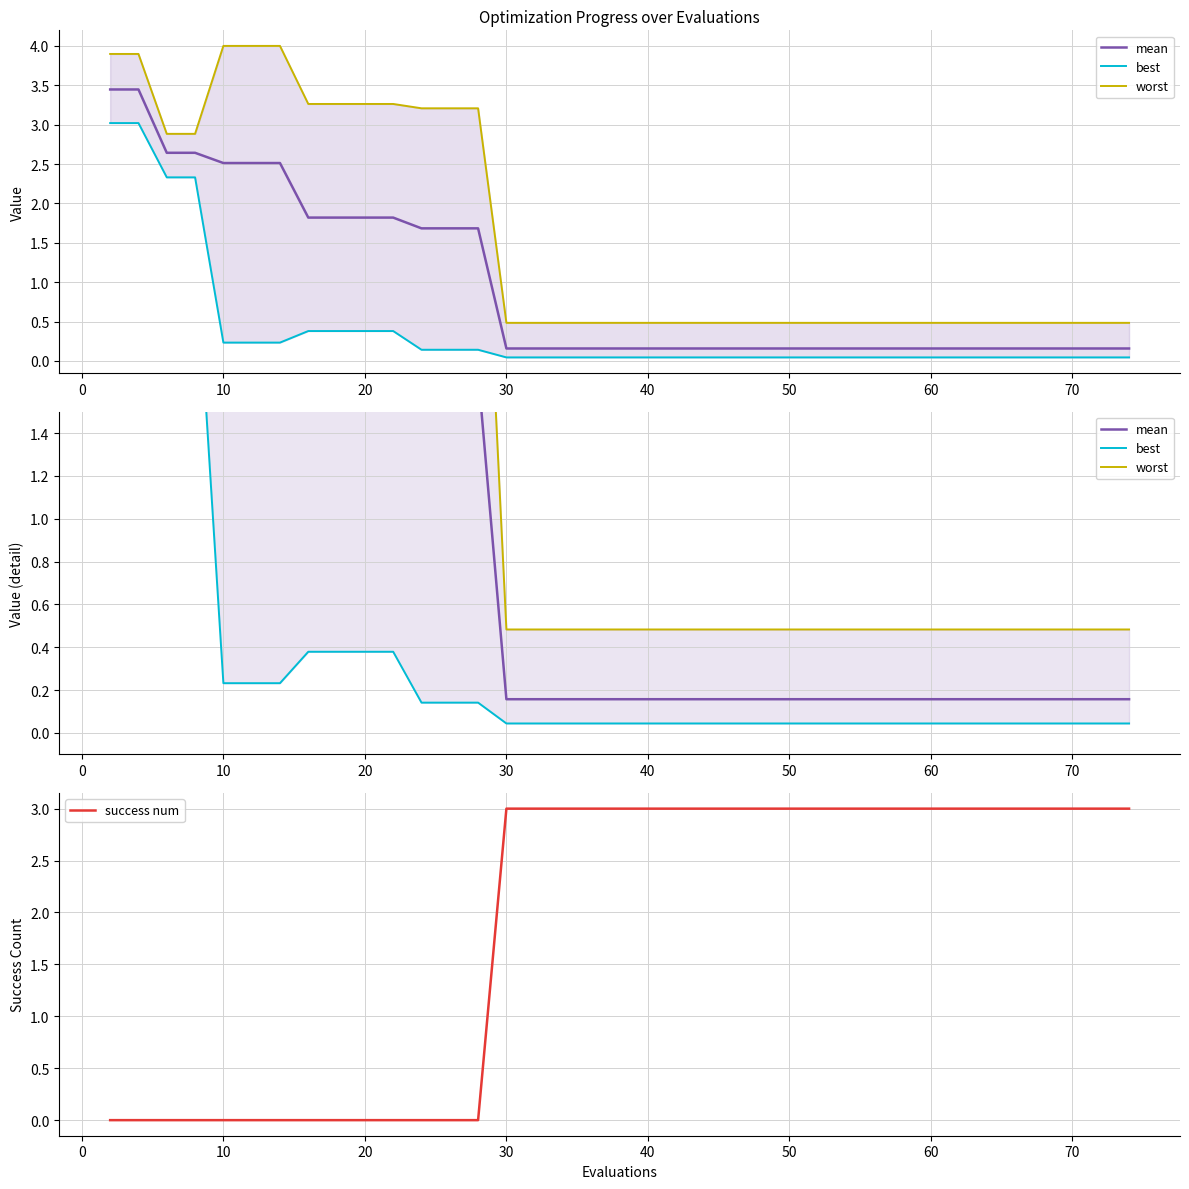

Rank the series by their average value, from highest to lowest.

success num, worst, mean, best